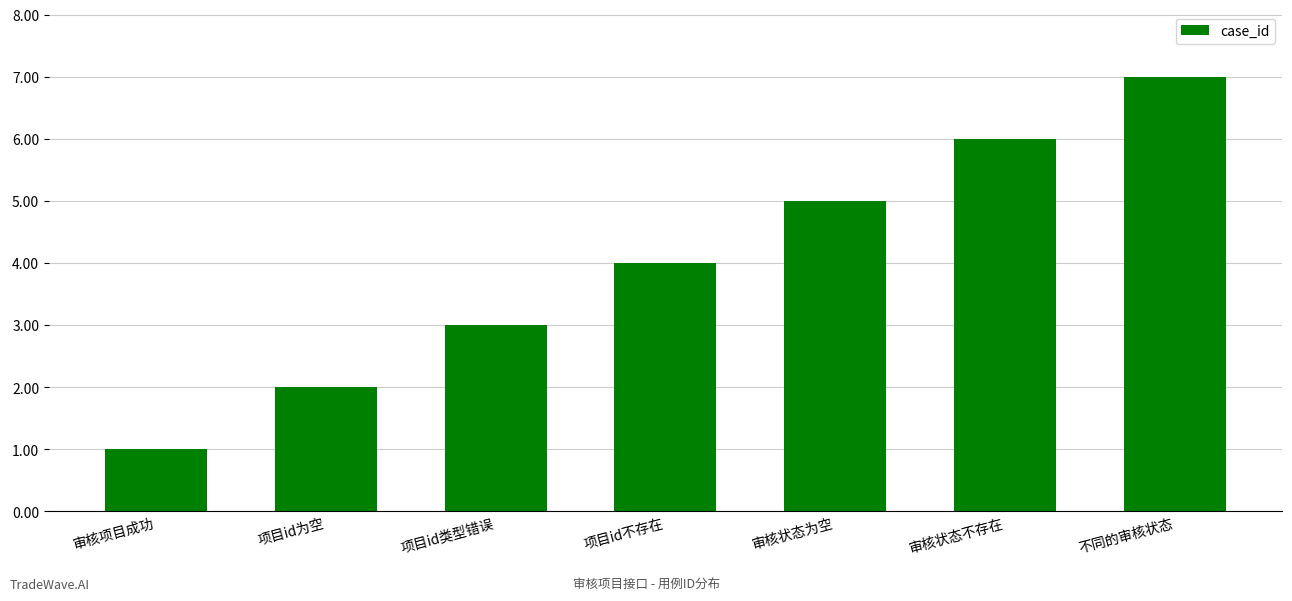

What value does the data have at 审核状态为空?

5